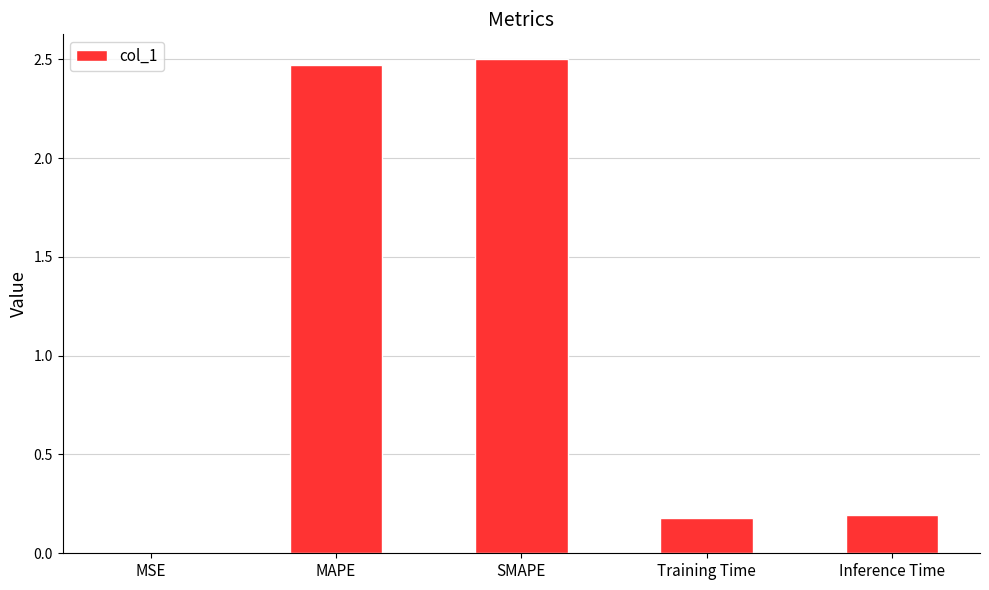

Are the bars horizontal?

No